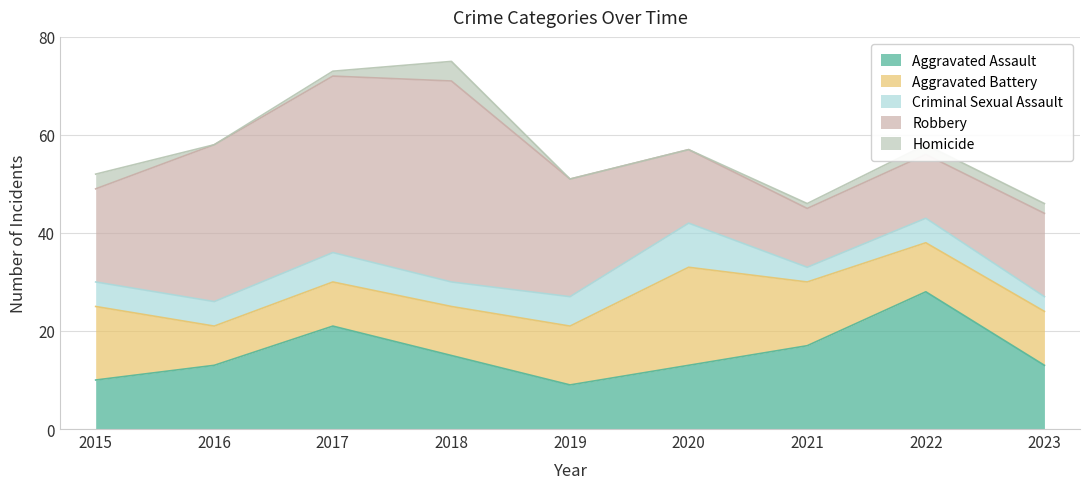

How many interior local peaks does the Aggravated Assault series have?

2